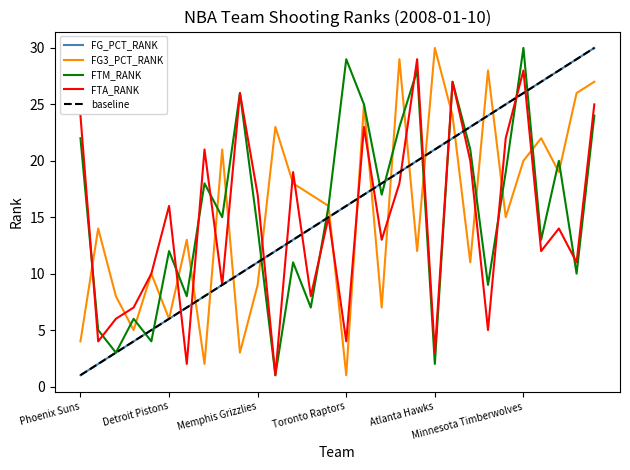

Is the value of FTM_RANK at Portland Trail Blazers greater than the value of FG_PCT_RANK at Seattle SuperSonics?

No